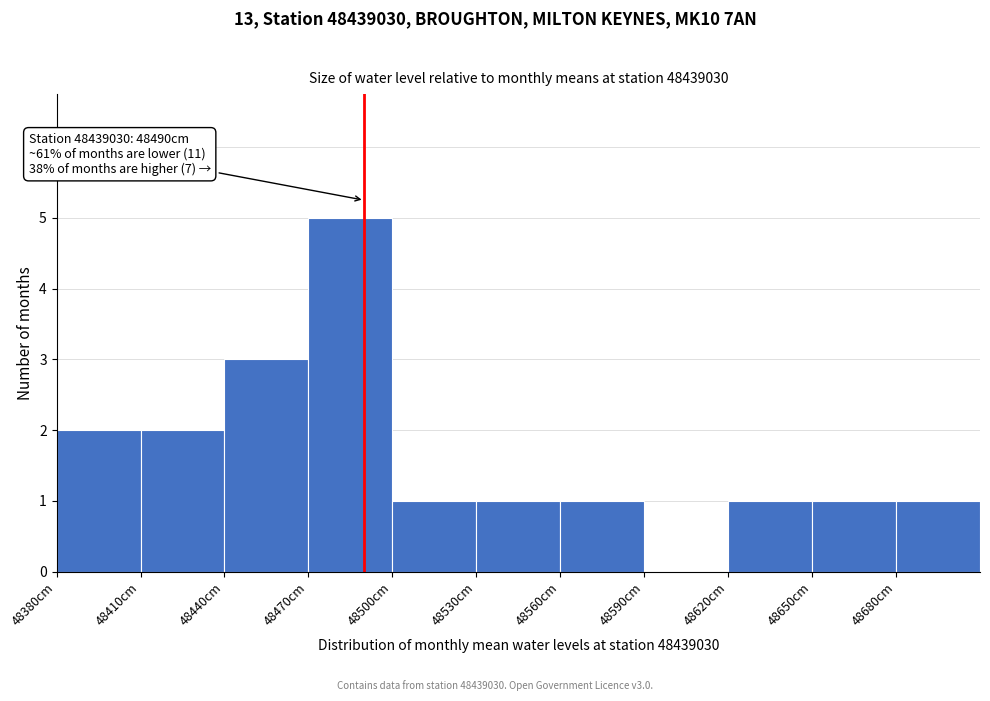

Over which range of the x-axis is the bar tallest?

48470 to 48500